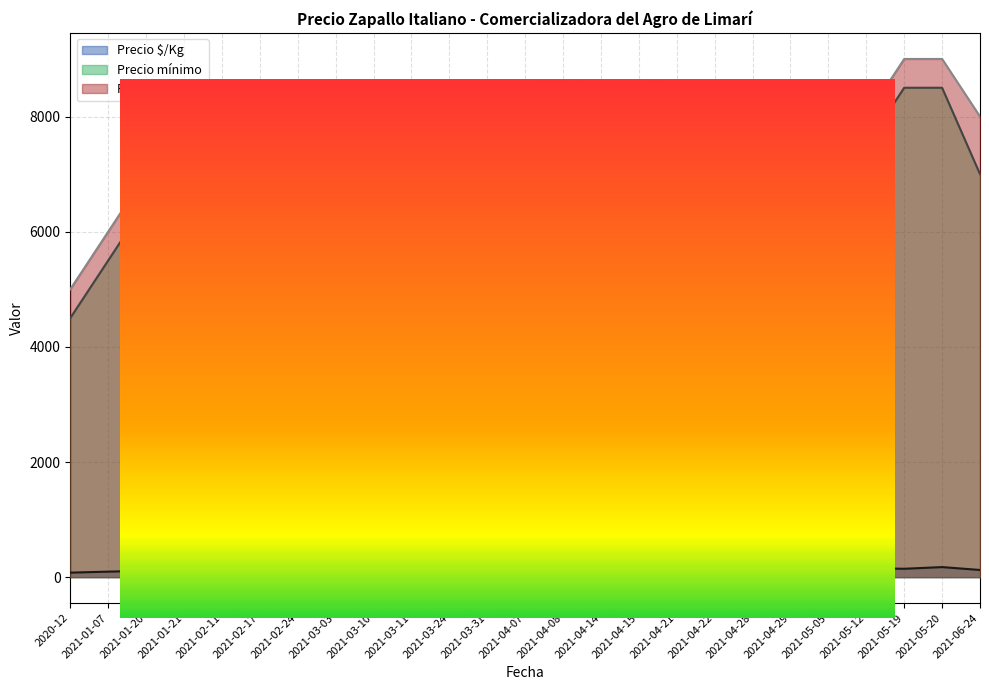

True or false: Precio máximo and Precio mínimo intersect in this chart.

False